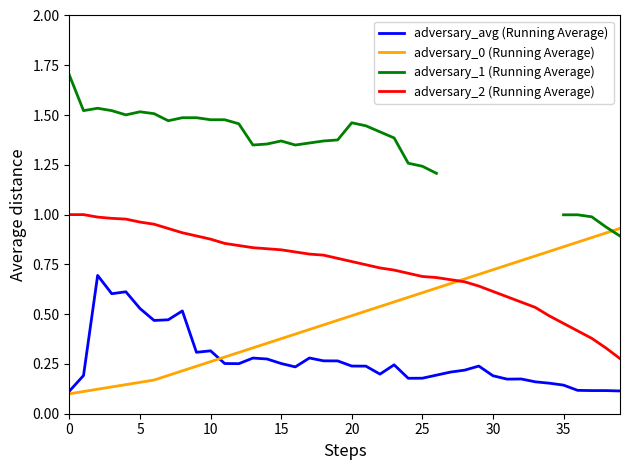

Which series has the largest range (max minus min)?

adversary_0 (Running Average)